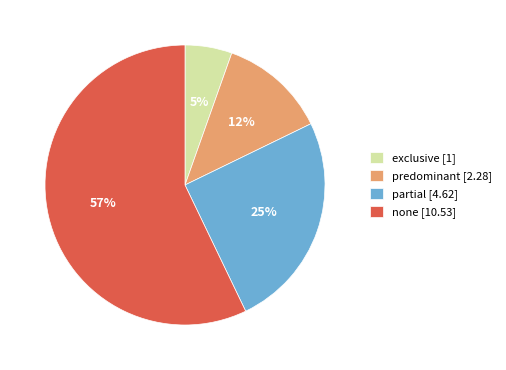

Is the sum of none [10.53] and partial [4.62] greater than half?

Yes